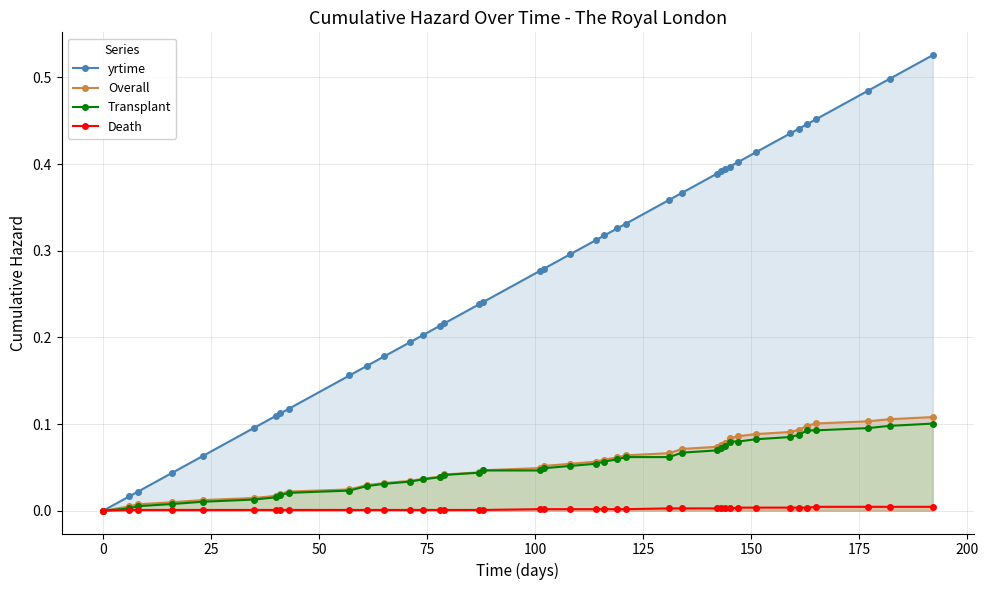

What is the difference between the maximum and minimum values in the Transplant series?

0.1